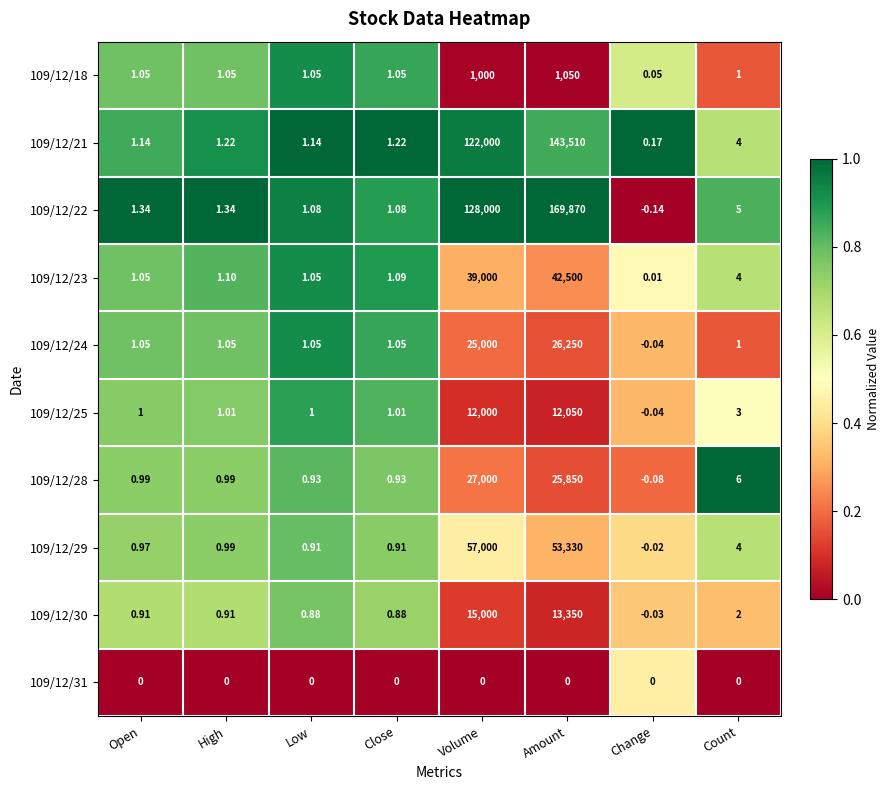

Where is 109/12/23 nearest to the value 21250?

Volume